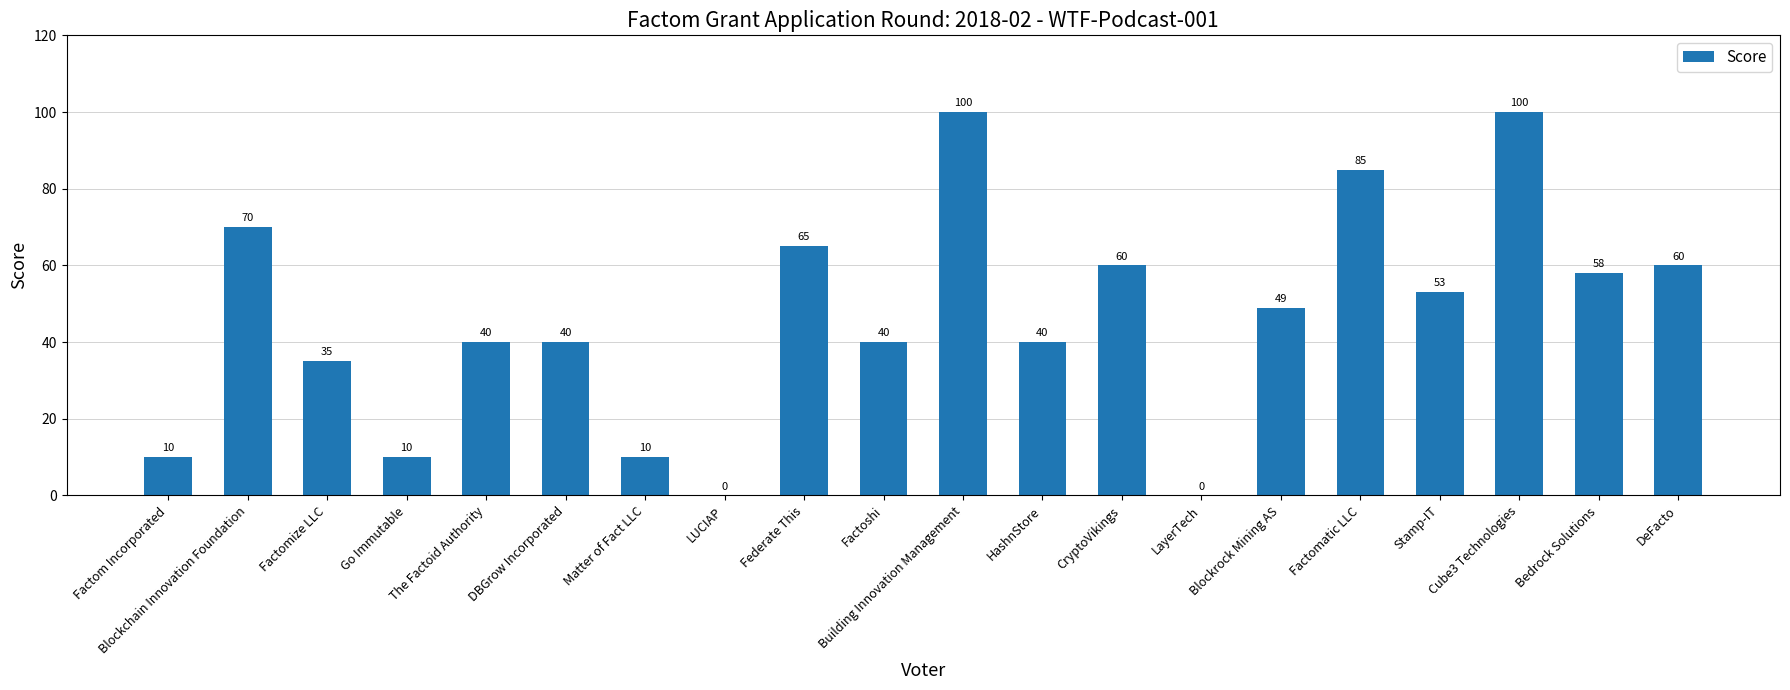

What is the sum of the values at DBGrow Incorporated and Stamp-IT?

93